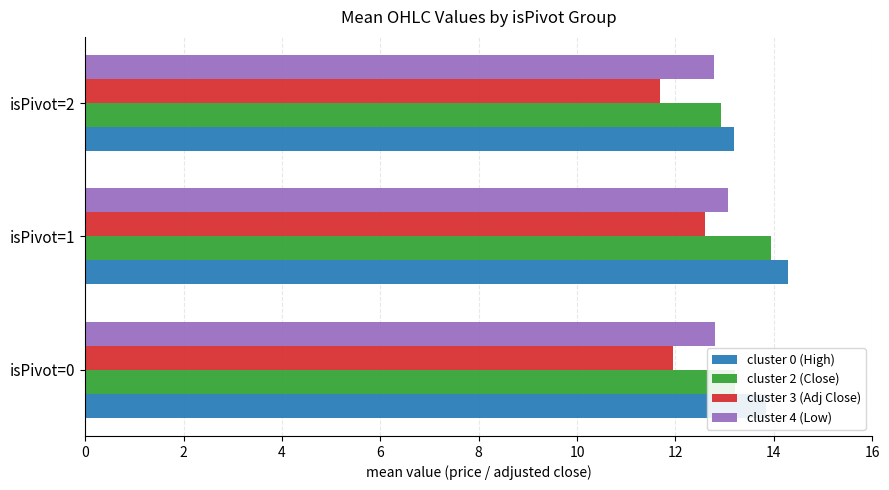

What is the smallest value displayed?

11.7